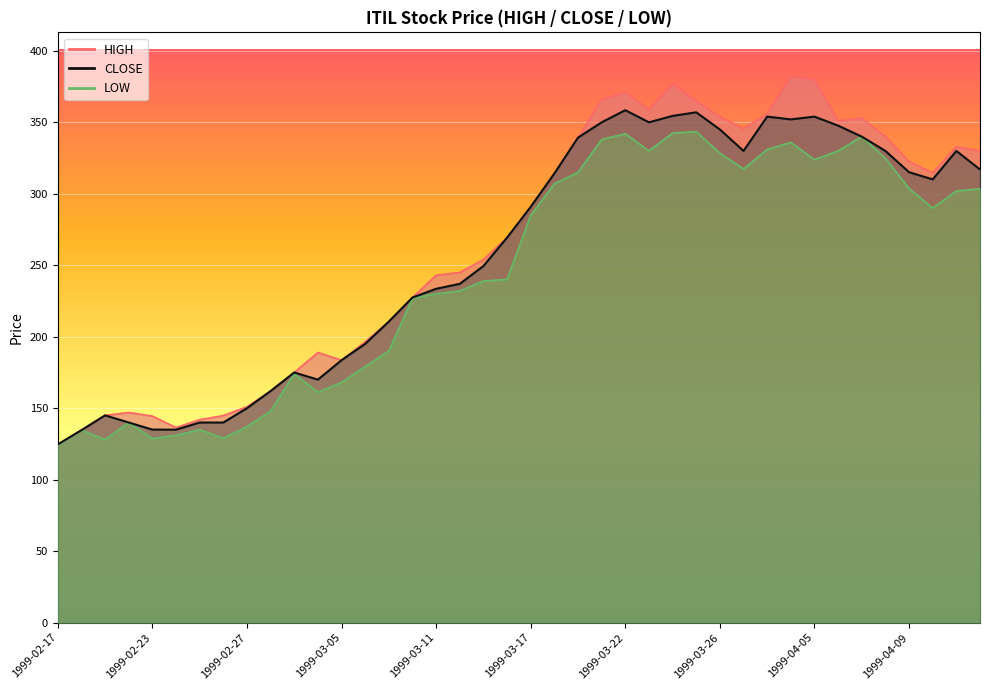

How many categories are shown in the chart?

40